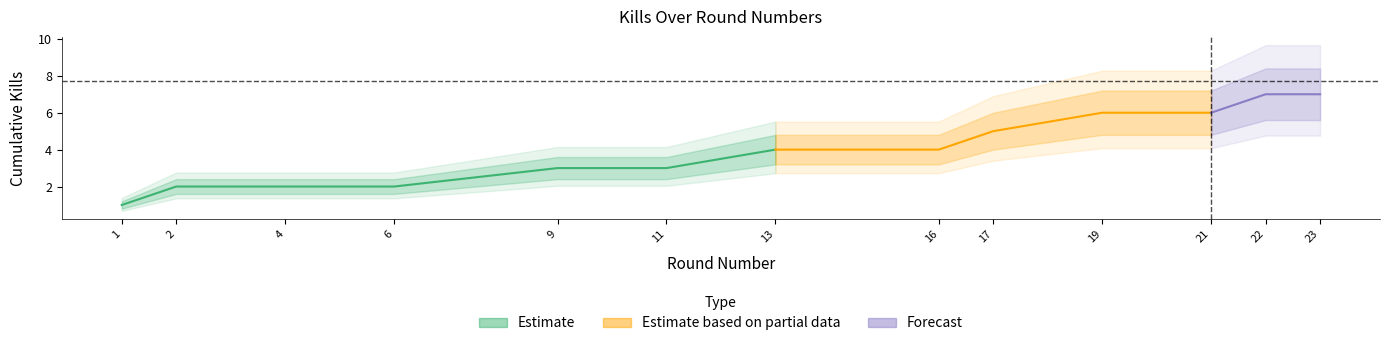

What is the lowest value of the kills_per_round series?

1.0